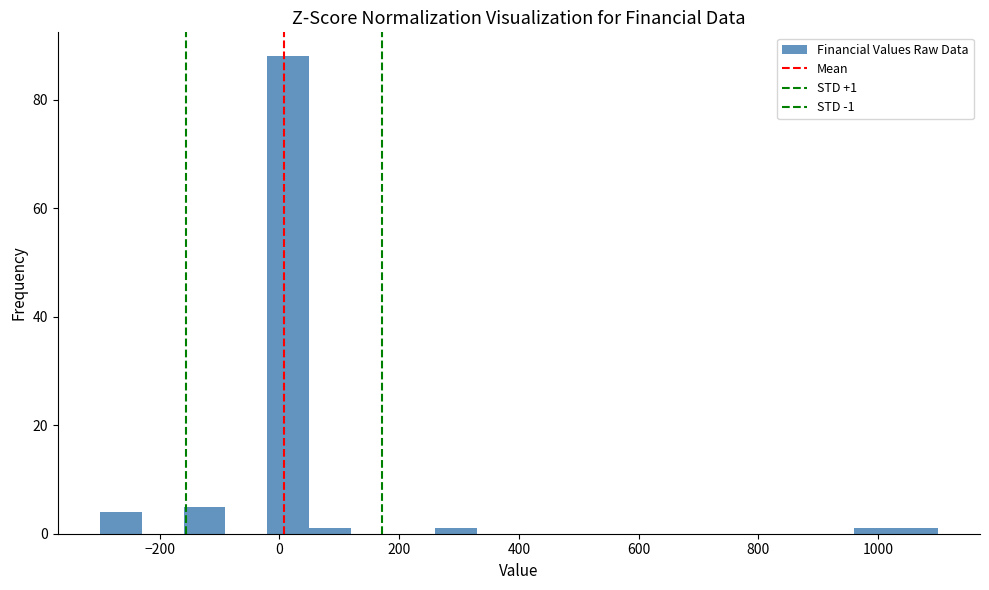

Read against the x-axis, roughly where is the centre of the tallest bar?

20